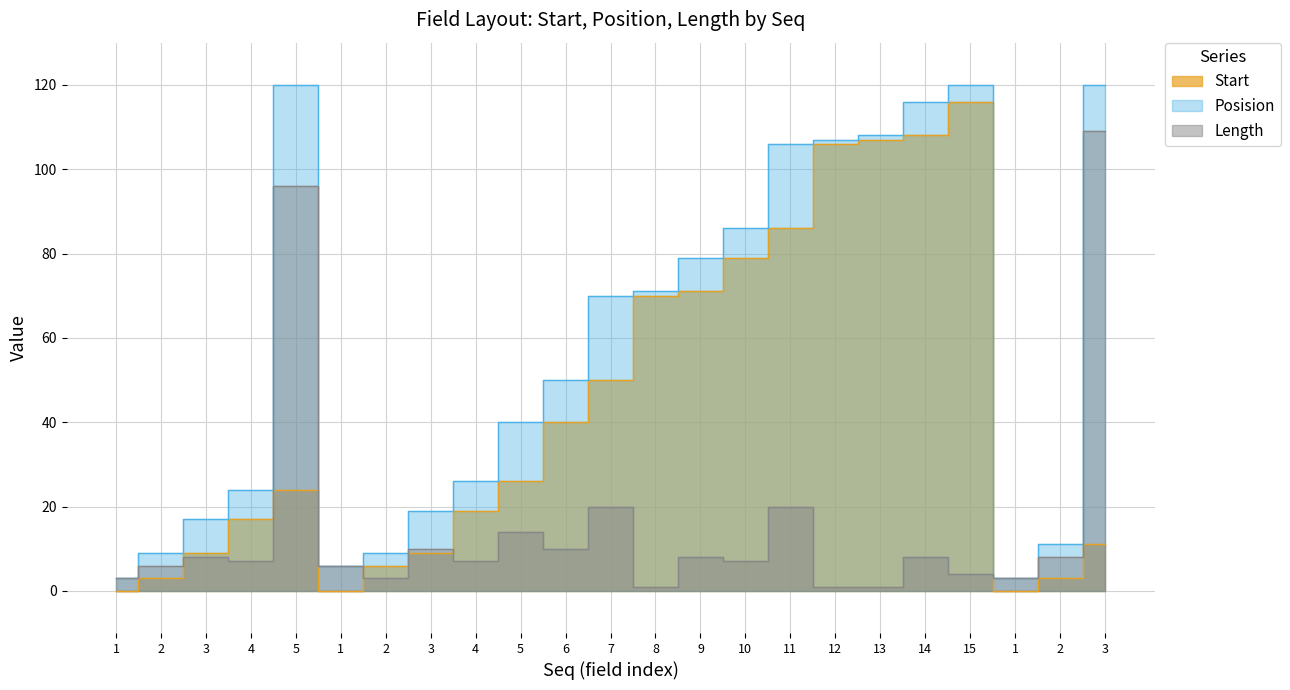

Reading left to right, extract all data points from this chart.

Start: 1=0	2=3	3=9	4=17	5=24	1=0	2=6	3=9	4=19	5=26	6=40	7=50	8=70	9=71	10=79	11=86	12=106	13=107	14=108	15=116	1=0	2=3	3=11
Posision: 1=3	2=9	3=17	4=24	5=120	1=6	2=9	3=19	4=26	5=40	6=50	7=70	8=71	9=79	10=86	11=106	12=107	13=108	14=116	15=120	1=3	2=11	3=120
Length: 1=3	2=6	3=8	4=7	5=96	1=6	2=3	3=10	4=7	5=14	6=10	7=20	8=1	9=8	10=7	11=20	12=1	13=1	14=8	15=4	1=3	2=8	3=109